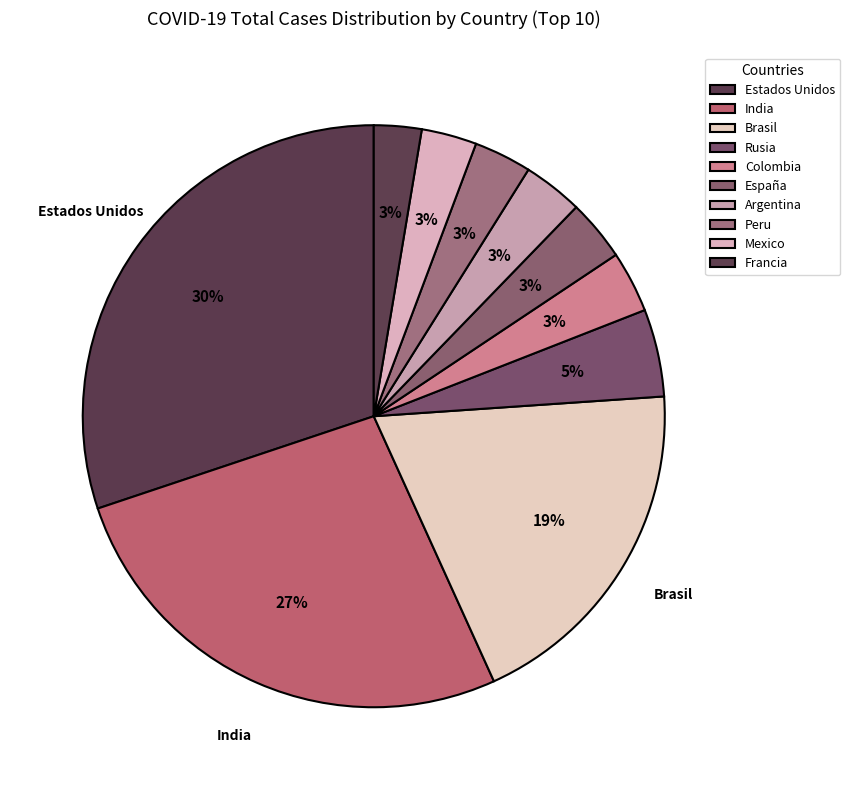

To the nearest percent, what is the difference between the largest and smallest slice percentages?

27%